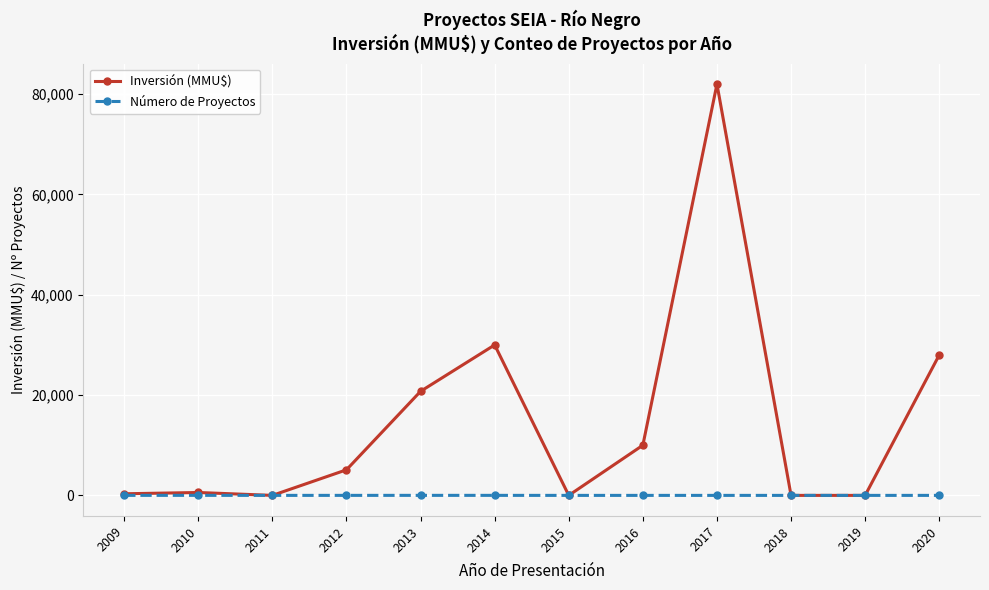

What are all the series names shown in the legend?

Inversión (MMU$), Número de Proyectos